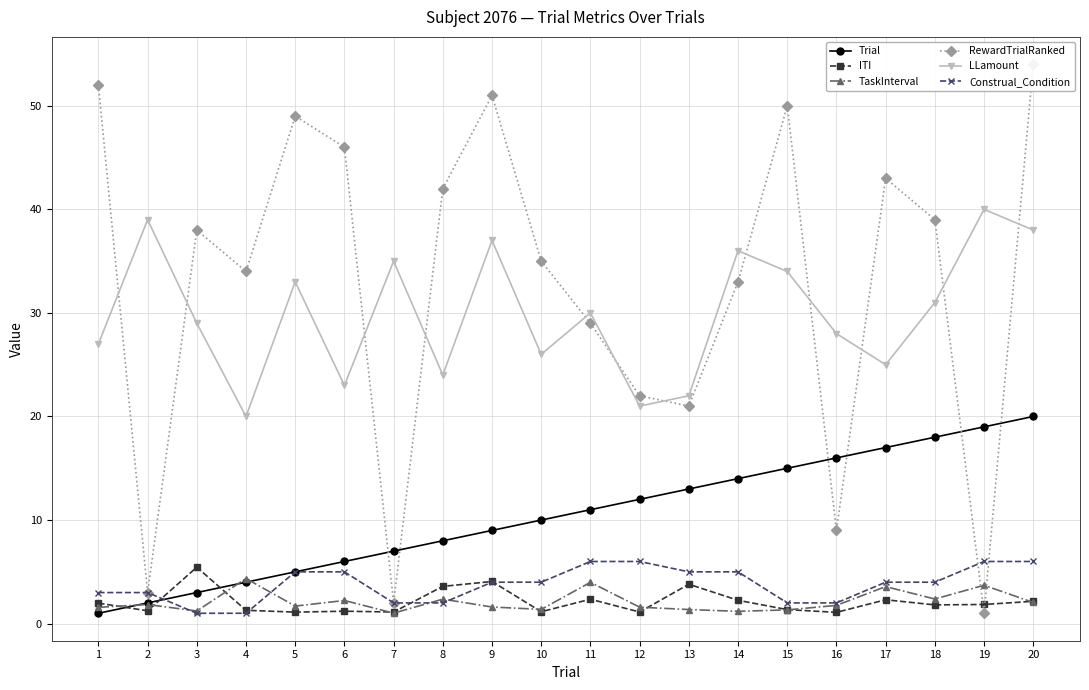

Rank the categories by TaskInterval value from highest to lowest.

4, 11, 19, 17, 18, 8, 6, 20, 2, 16, 5, 9, 12, 1, 10, 13, 15, 3, 14, 7